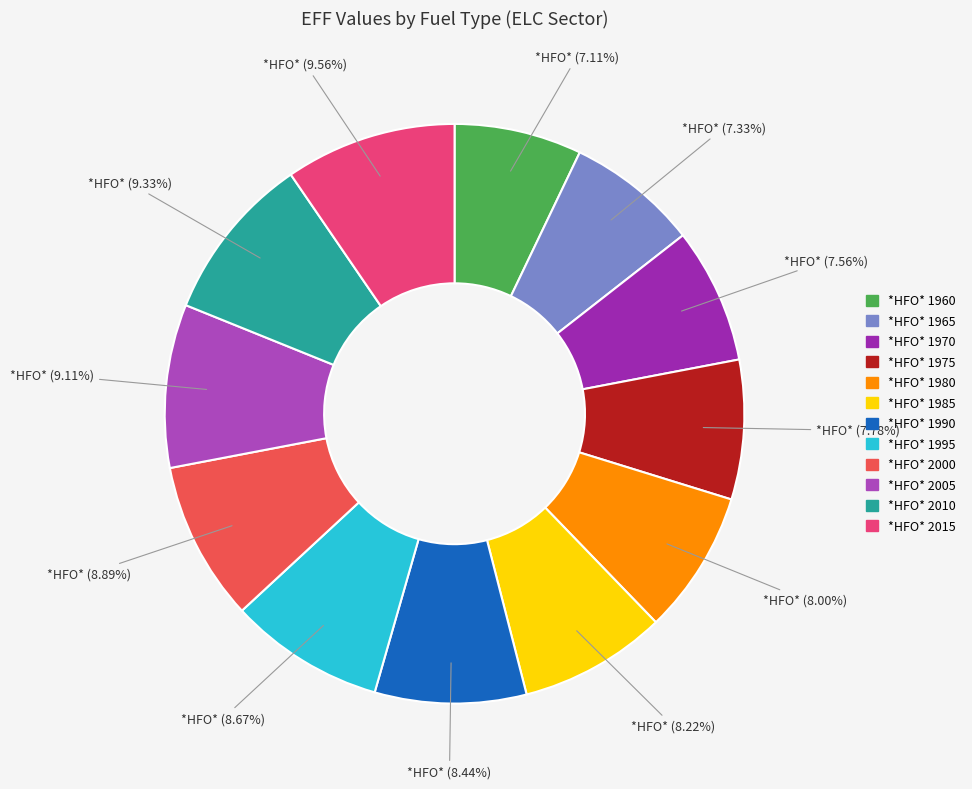

How many slices are in this pie chart?

12